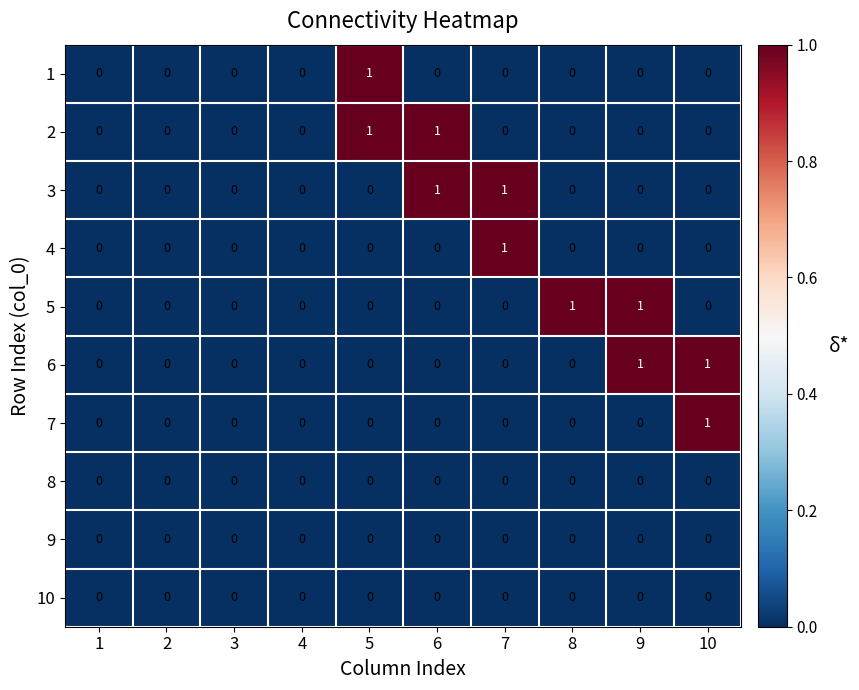

What is the difference between the highest and lowest values at 5?

1